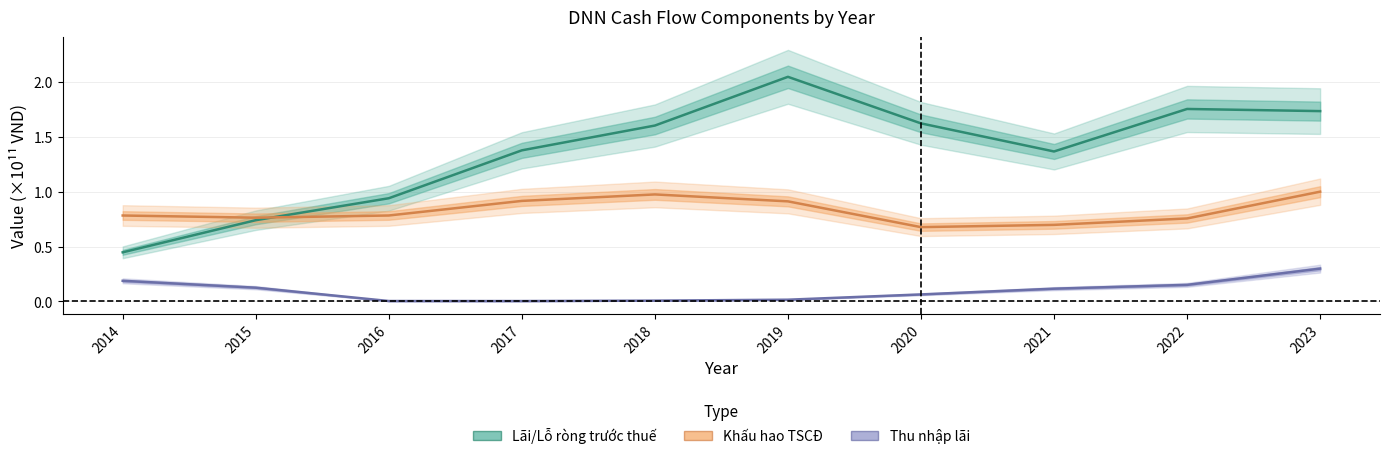

Which series has the largest range (max minus min)?

Lãi/Lỗ ròng trước thuế